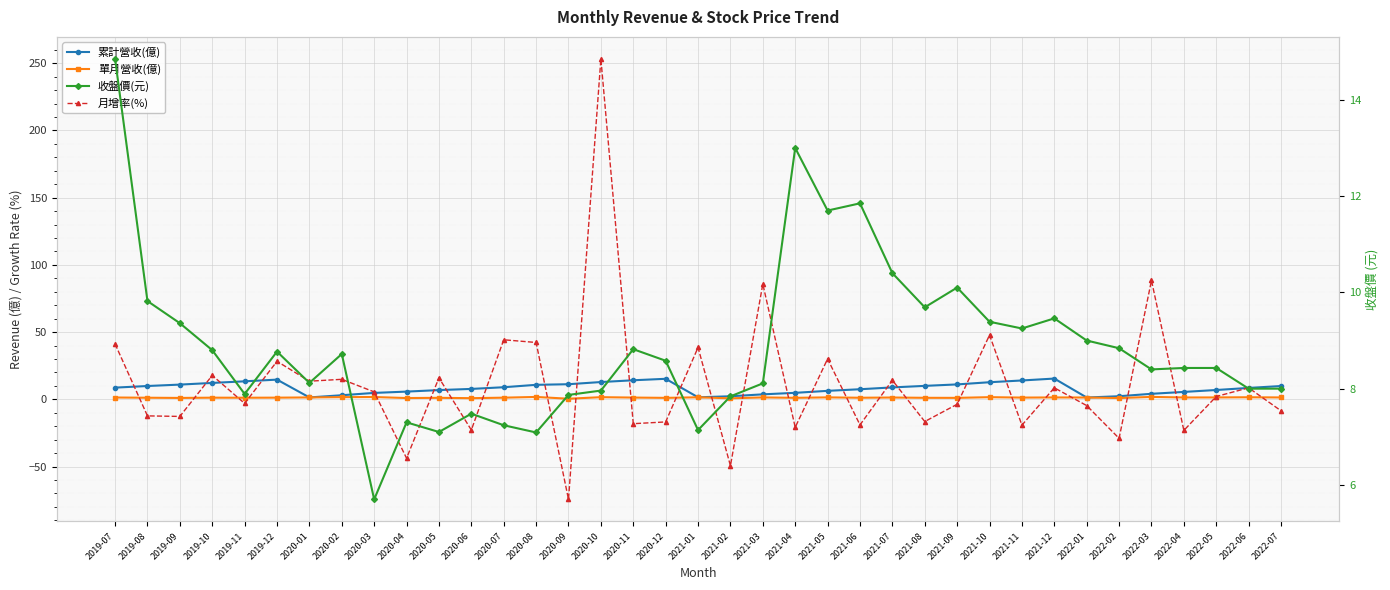

How many data points in 累計營收(億) are above 8?

20